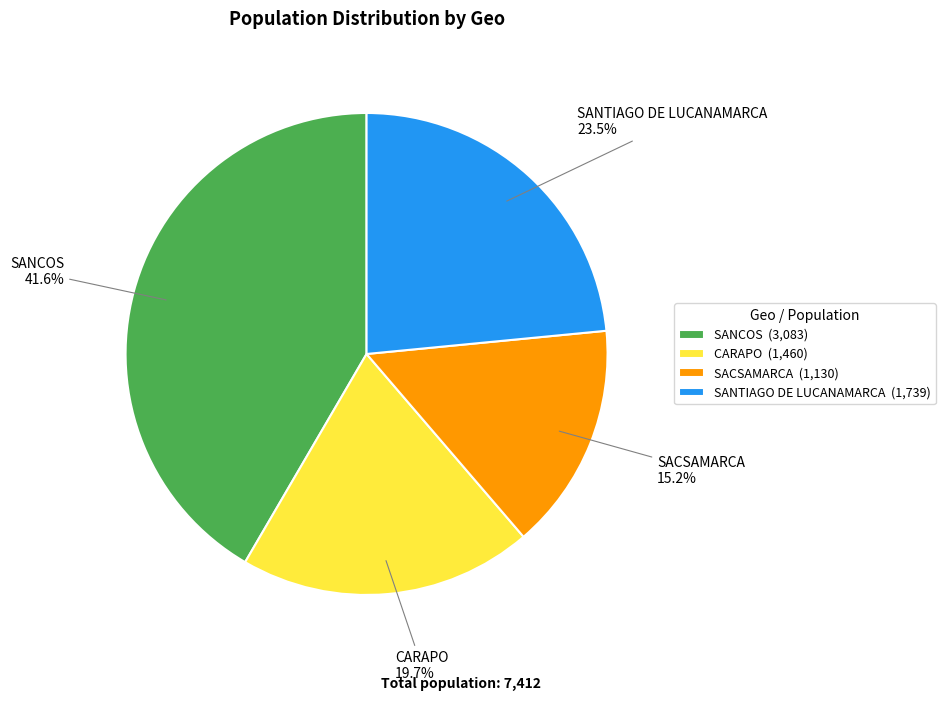

What portion of the pie excludes CARAPO?

80.3%